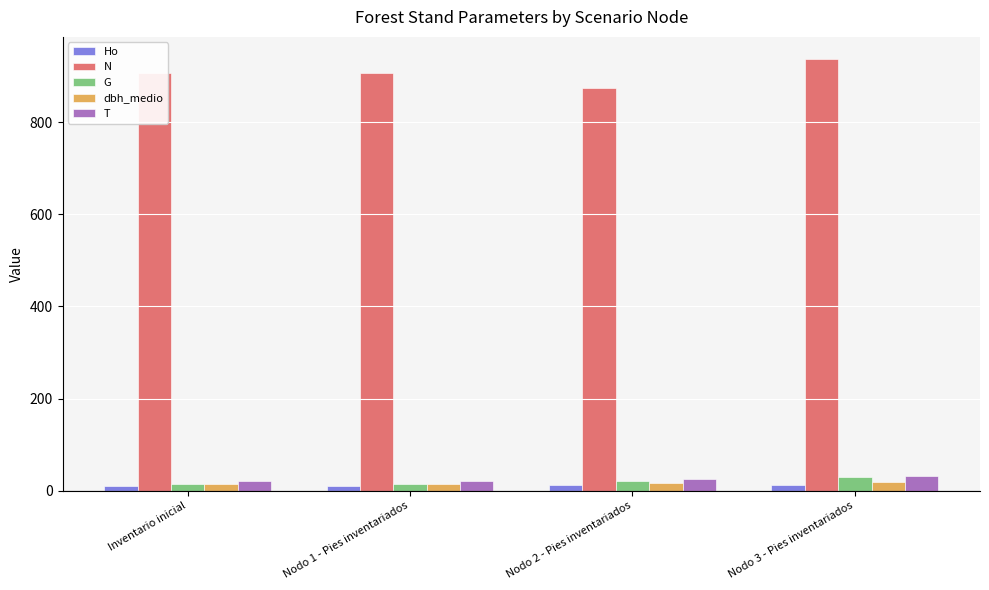

Is the value of G at Nodo 3 - Pies inventariados greater than the value of Ho at Nodo 1 - Pies inventariados?

Yes